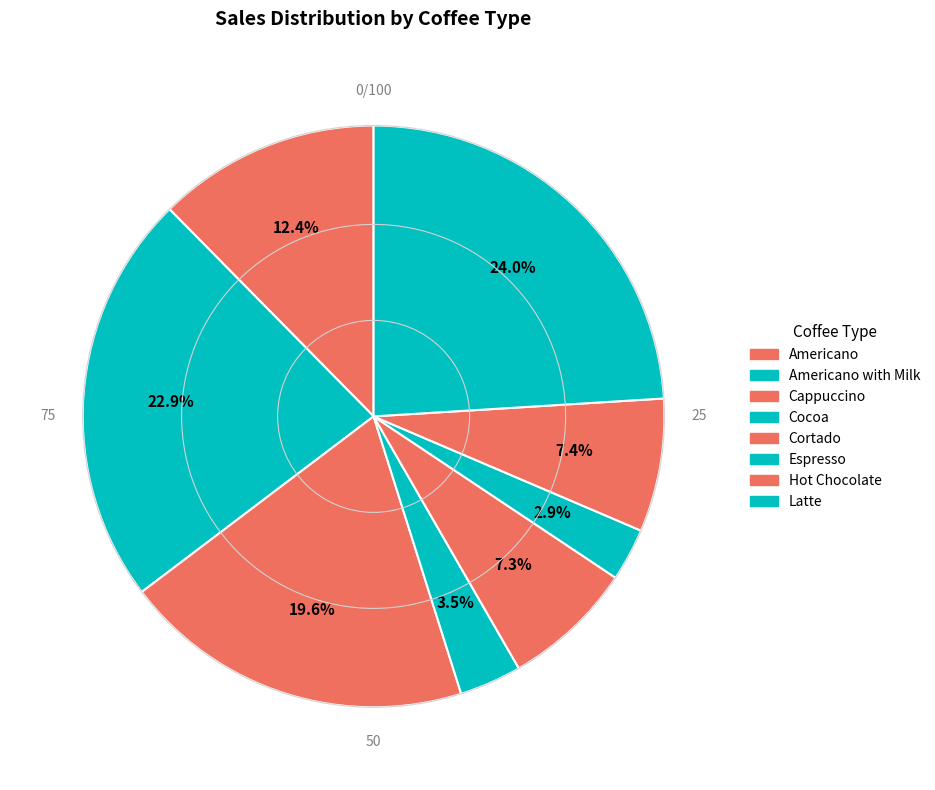

What is the largest slice in the pie chart?

Latte